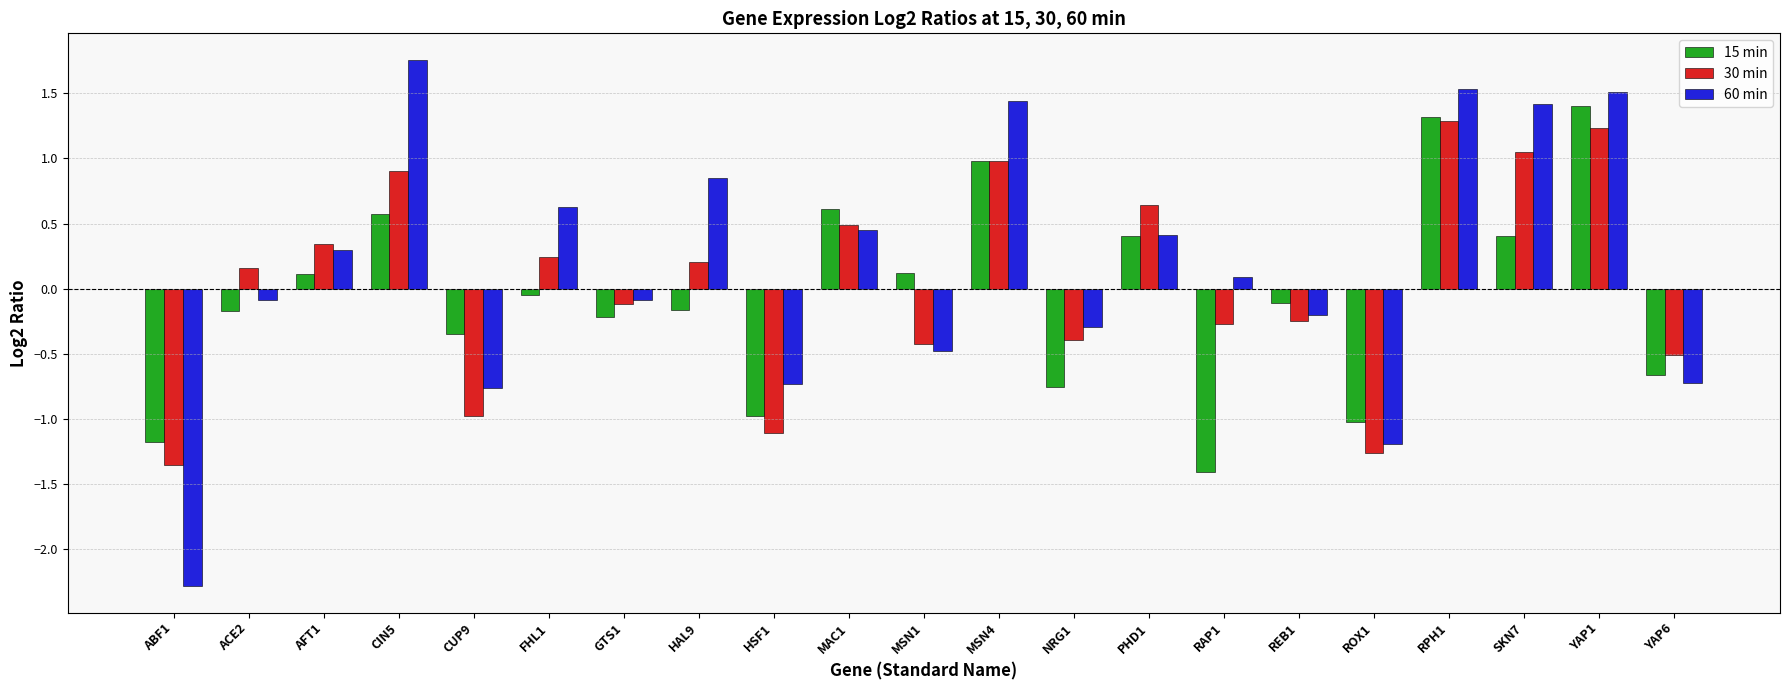

True or false: 60 min has a value of -0.2 at MSN1.

False